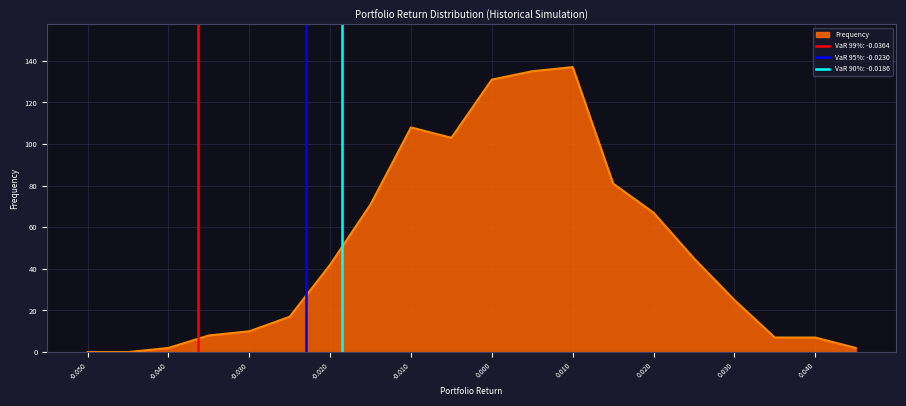

List the labels in order of value, largest first.

13, 12, 11, 9, 10, 14, 8, 15, 16, 7, 17, 6, 5, 4, 18, 19, 3, 20, 1, 2